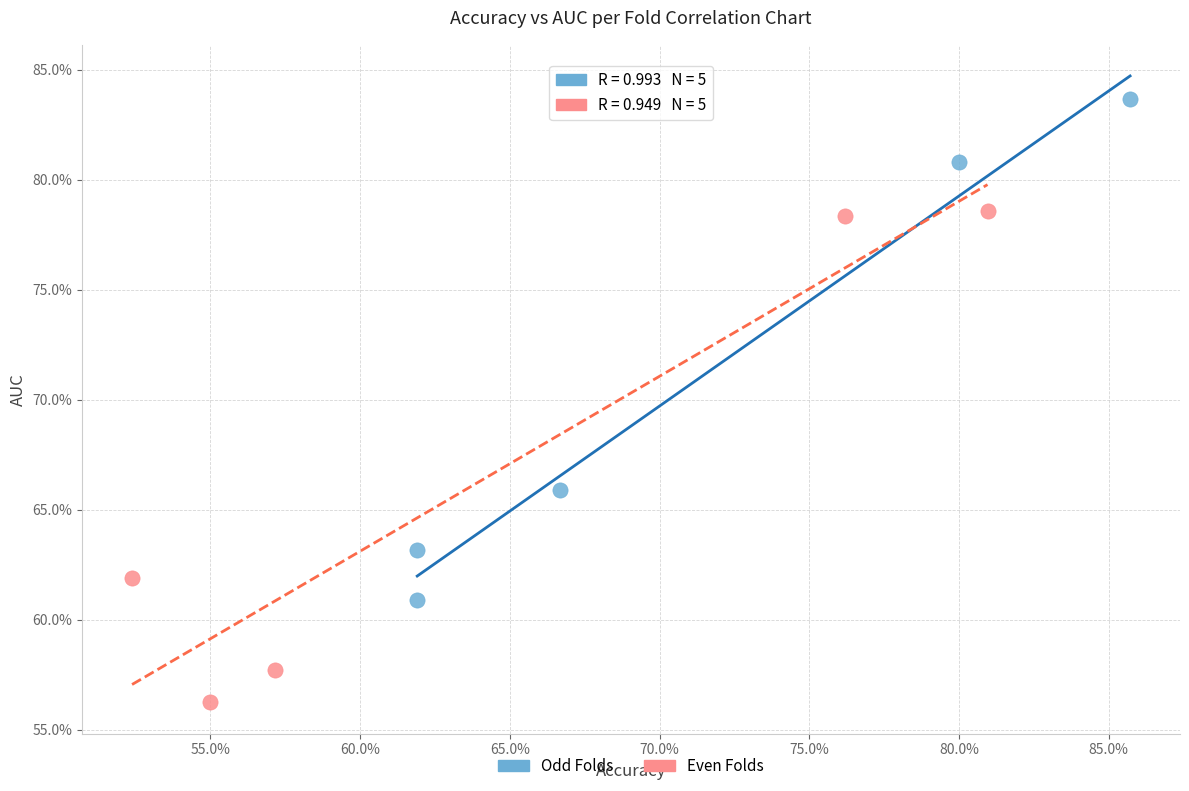

Which series reaches the minimum Y coordinate?

Even Folds